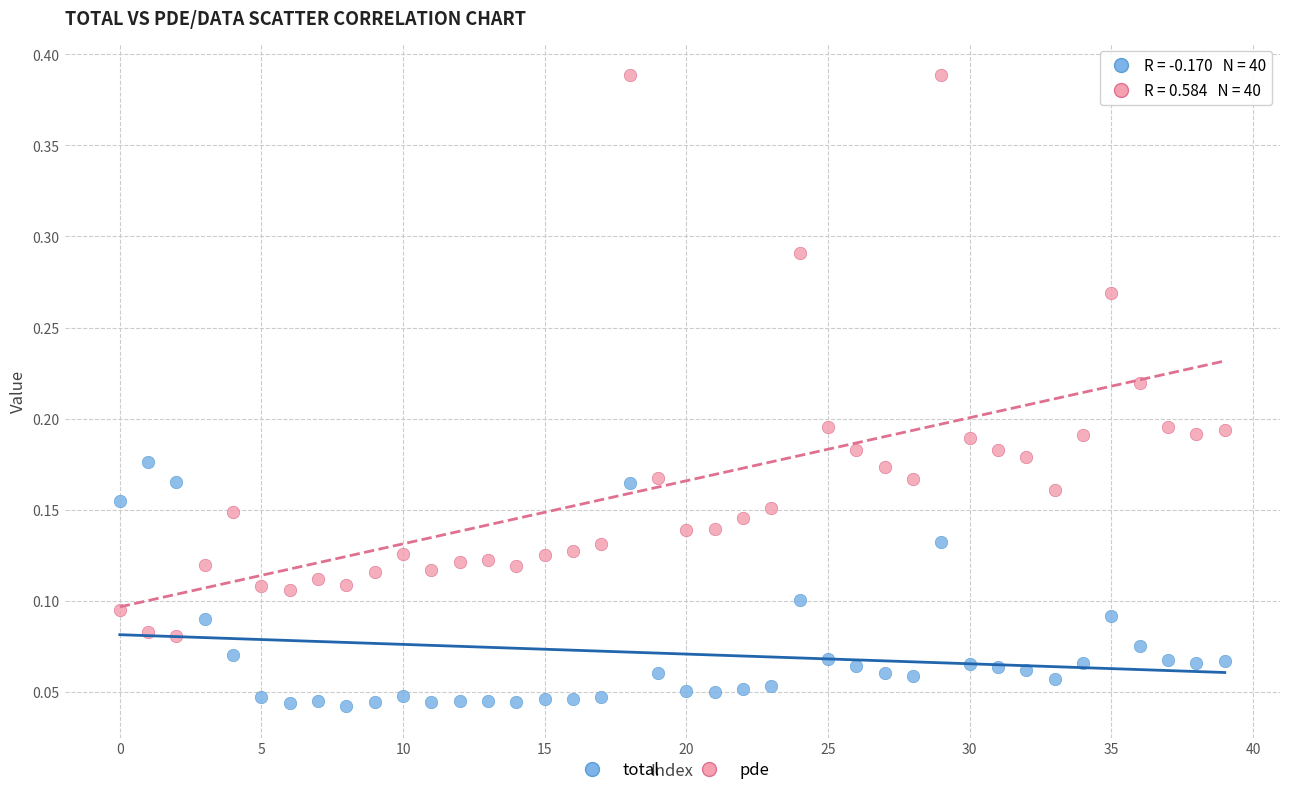

Which series has the largest Y range (max minus min)?

pde